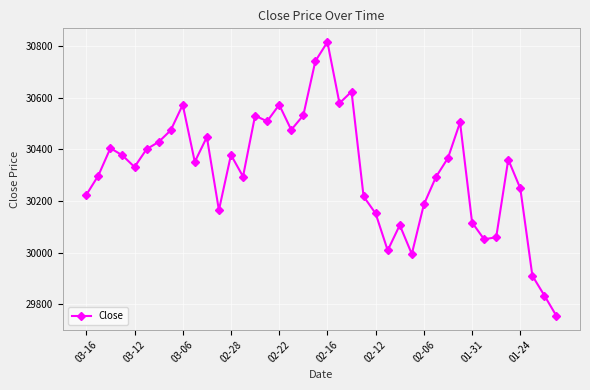

What is the maximum value shown in the chart?

30816